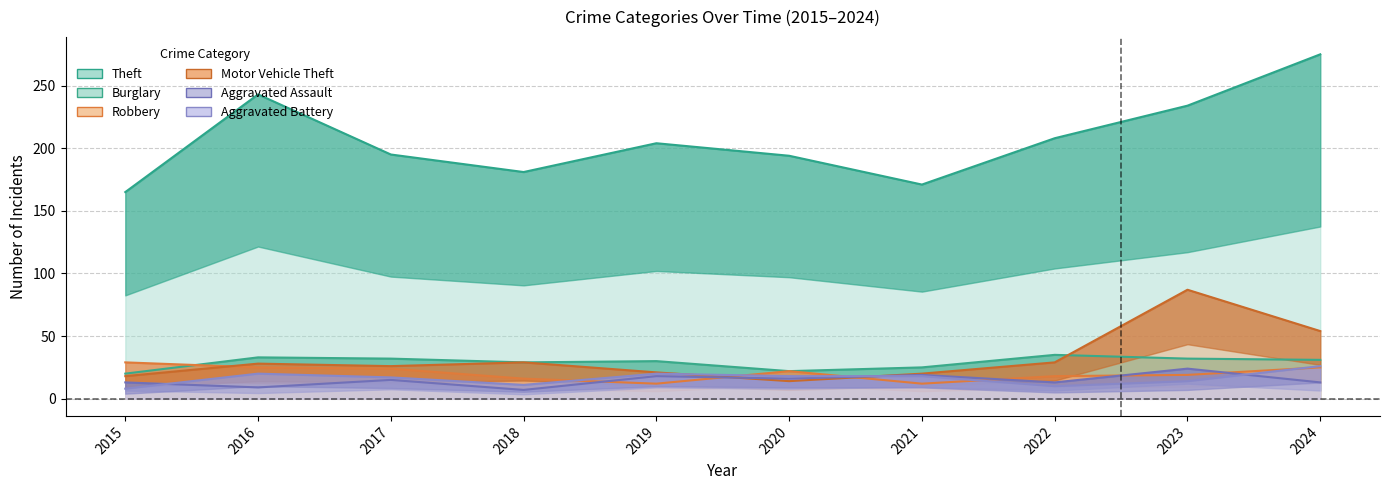

Where is the first local maximum for Motor Vehicle Theft?

2016